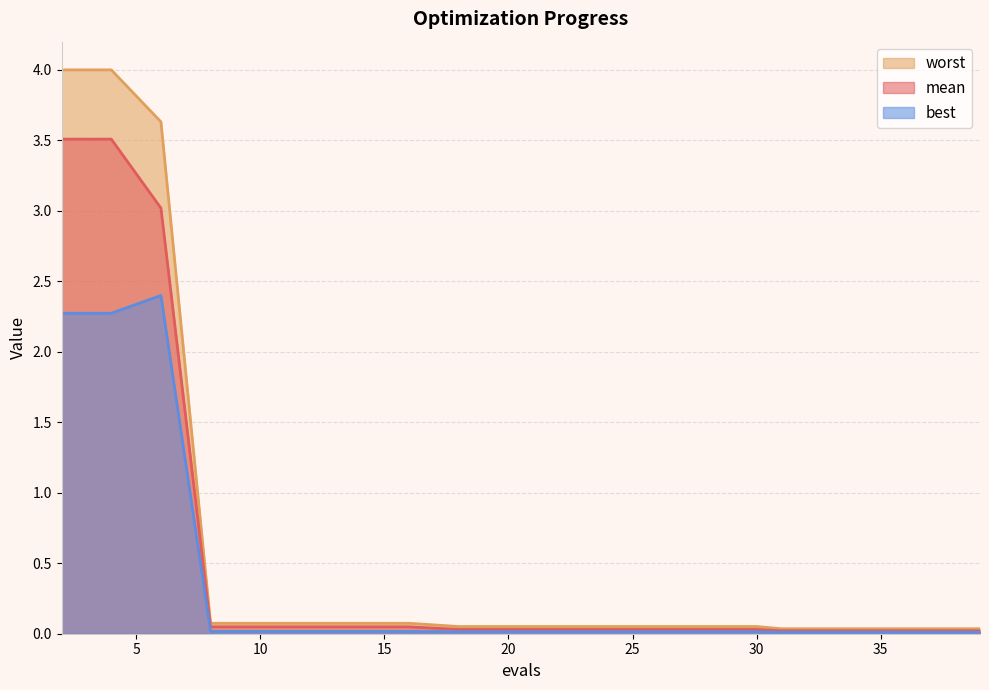

What is the maximum value shown in the chart?

4.0